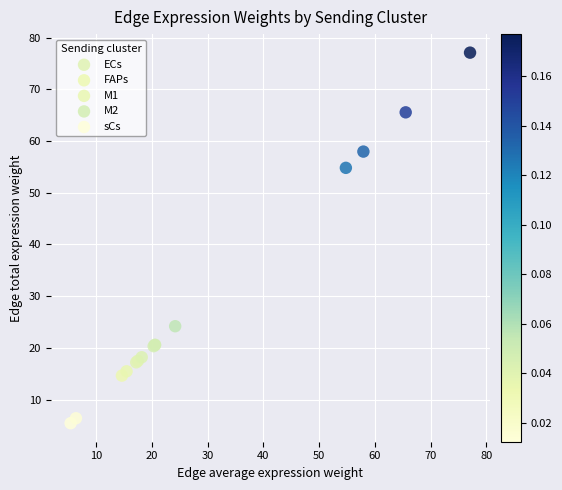

Which series contains the highest Y value?

M2